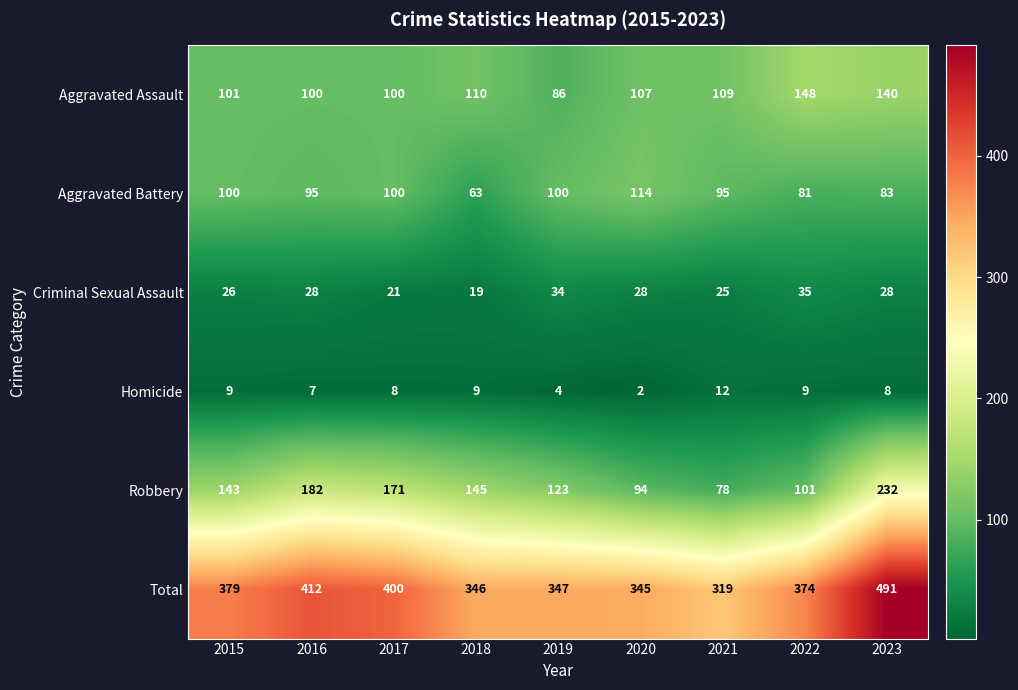

What is the spread (max minus min) of values at 2021?

307